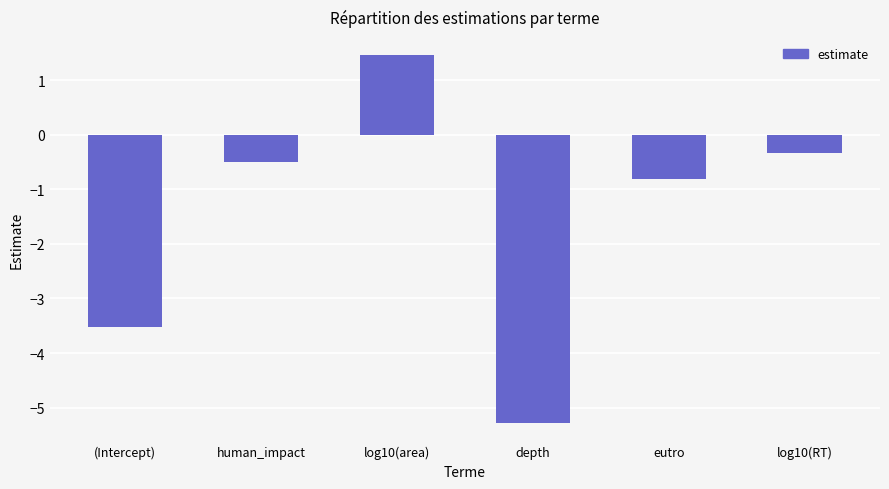

How many negative values are there?

5